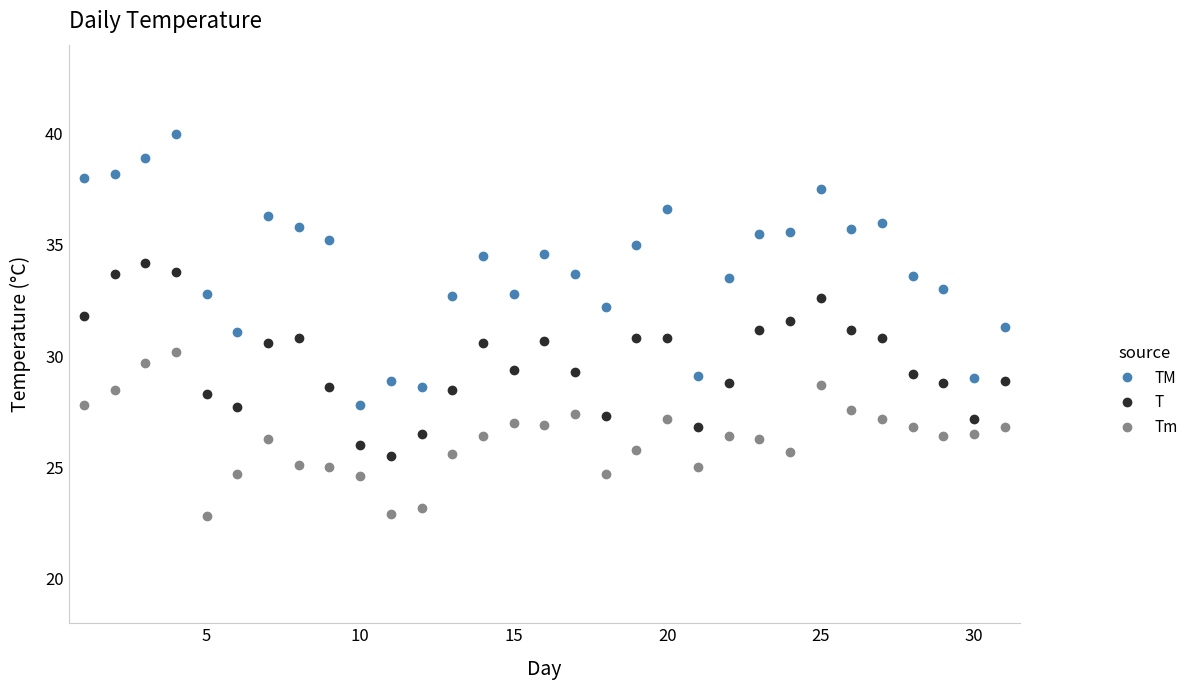

True or false: TM and T intersect in this chart.

False